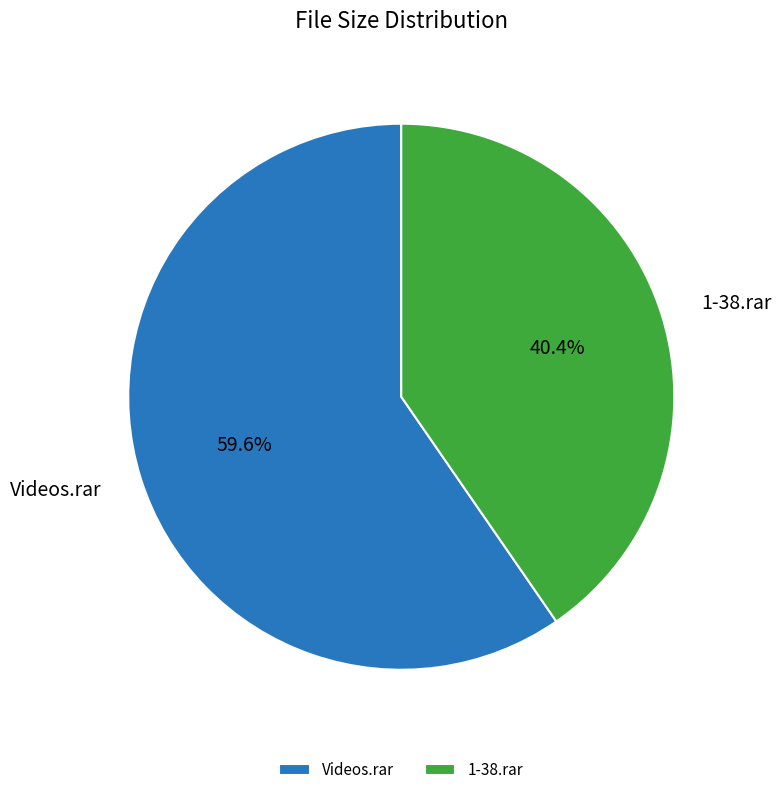

What is the smallest slice in the pie chart?

1-38.rar